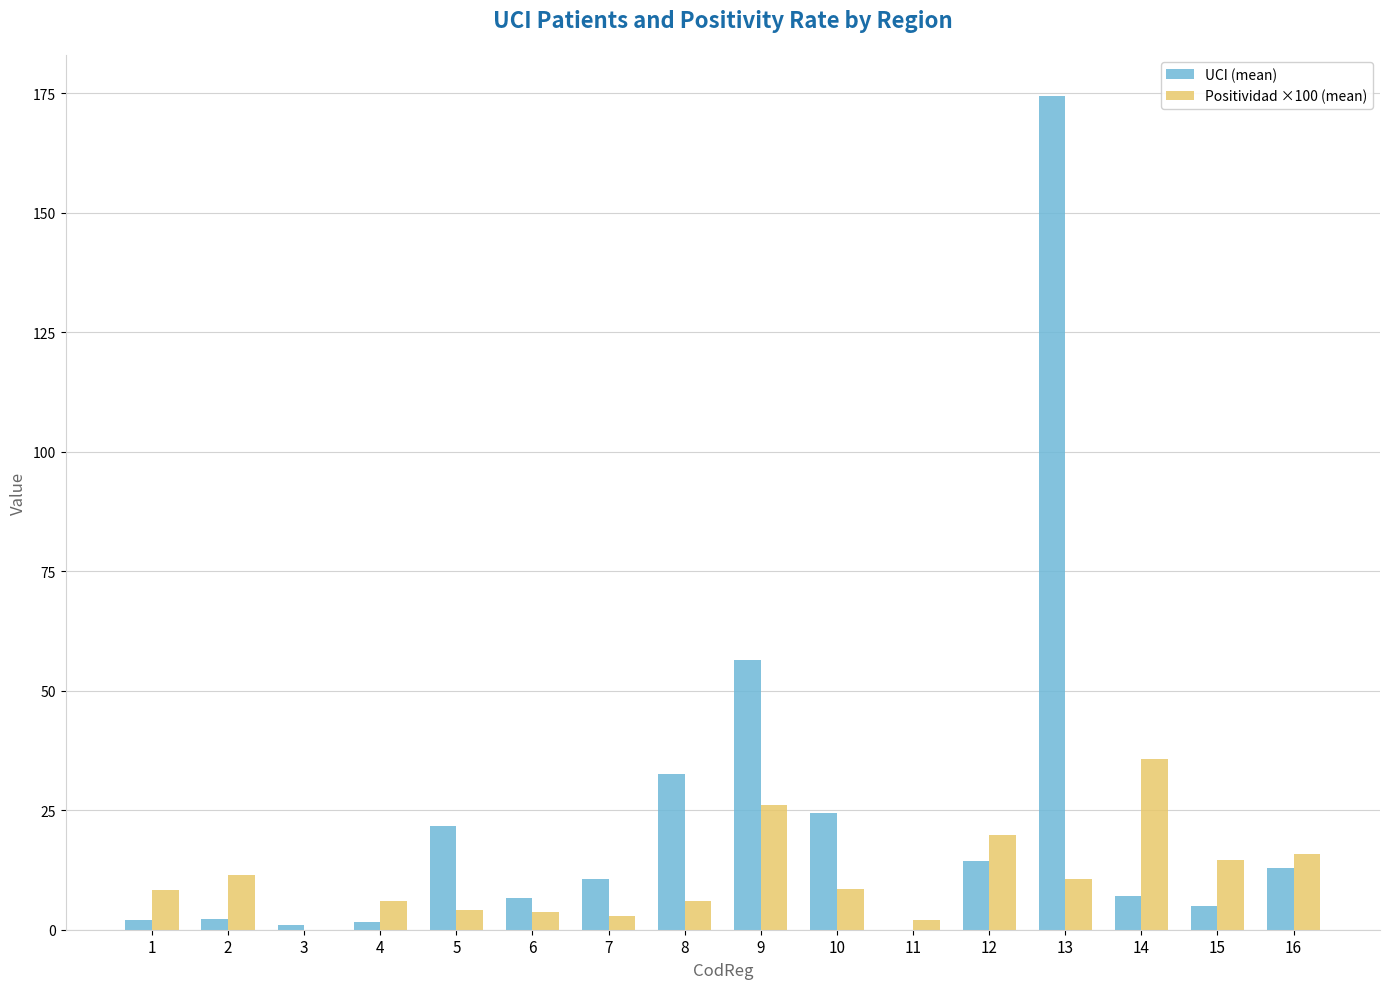

What is the greatest value displayed?

174.3